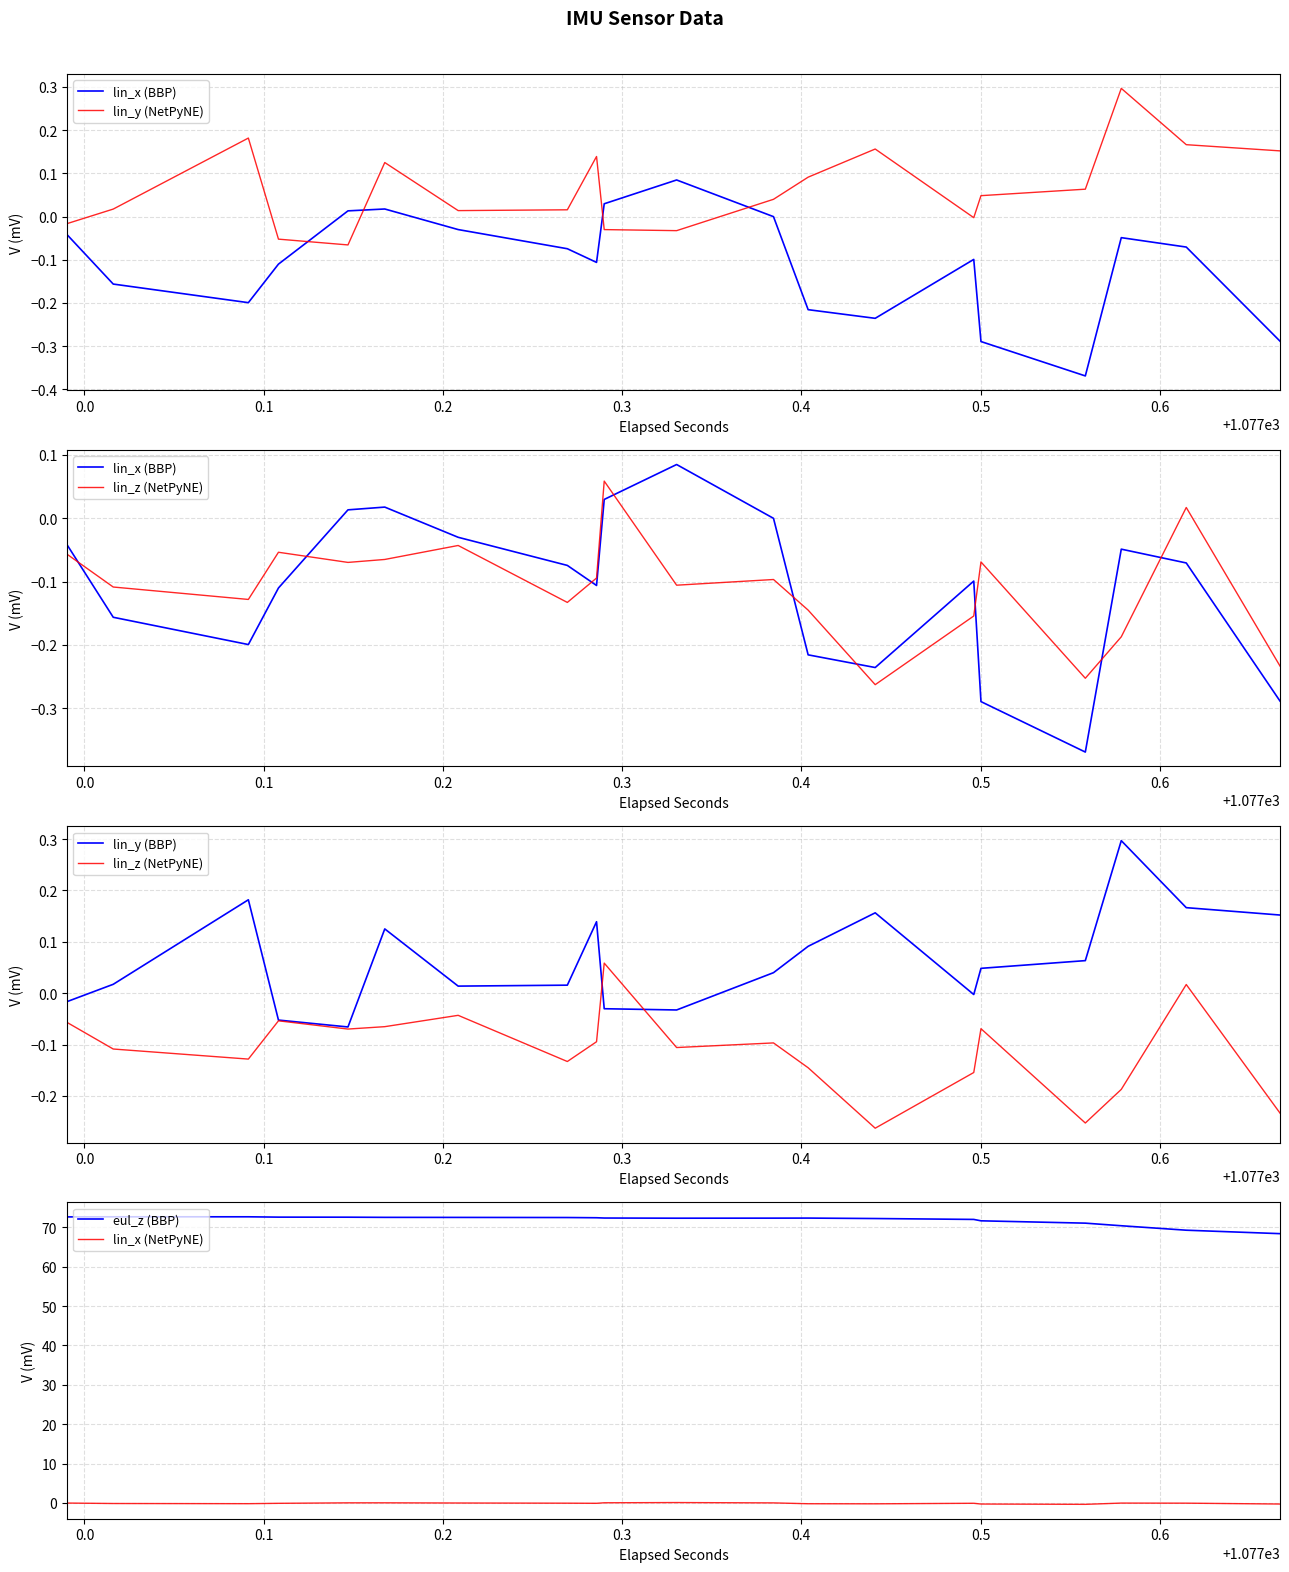

True or false: lin_x (BBP) has more than 0 interior local peaks.

False